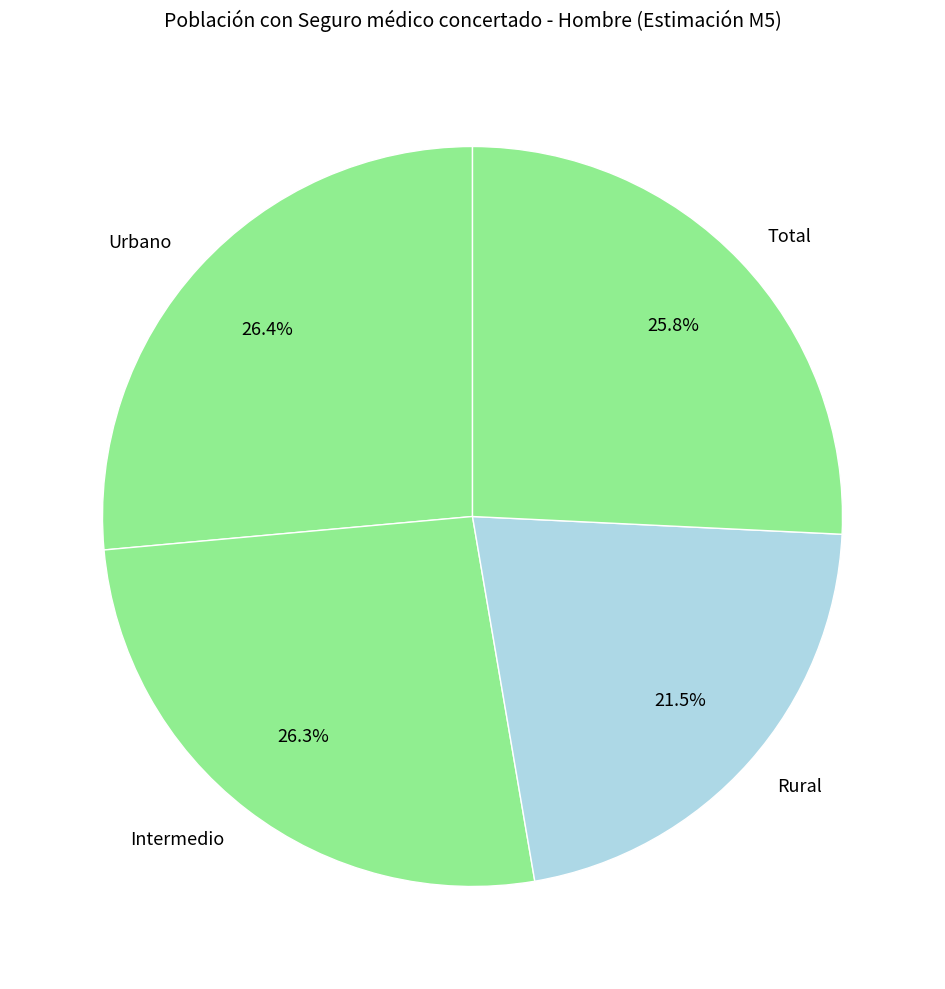

Which slice is the smallest?

Rural